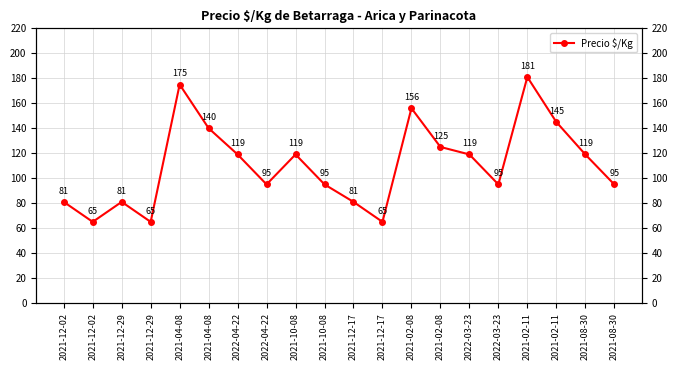

What is the difference between the maximum and second lowest values?

116